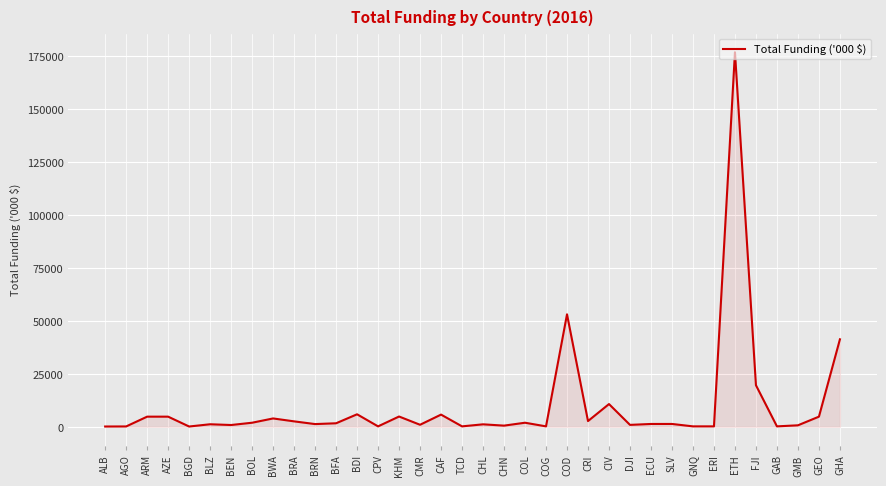

What is the ratio of the value at BWA to the value at BFA?

2.3